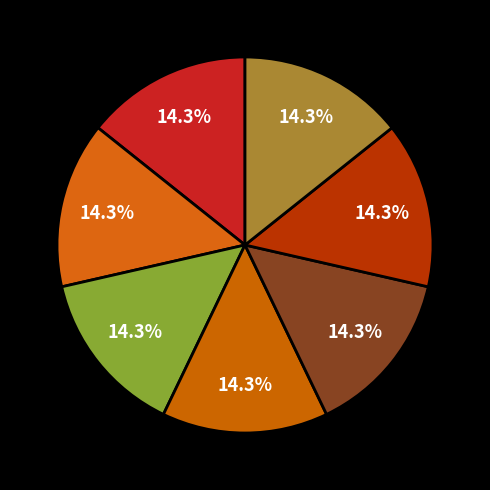

How many slices are in this pie chart?

7